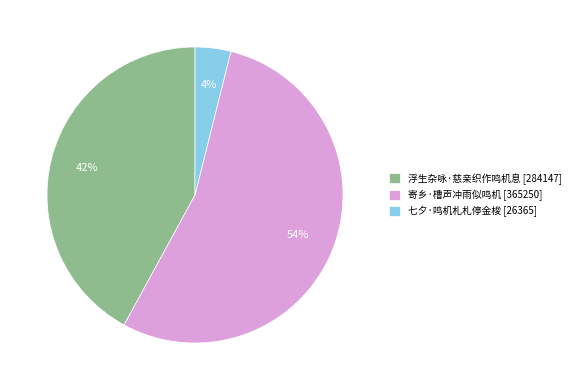

To the nearest percent, what is the difference between the 浮生杂咏·慈亲织作鸣机息 and 七夕·鸣机札札停金梭 slice percentages?

38%